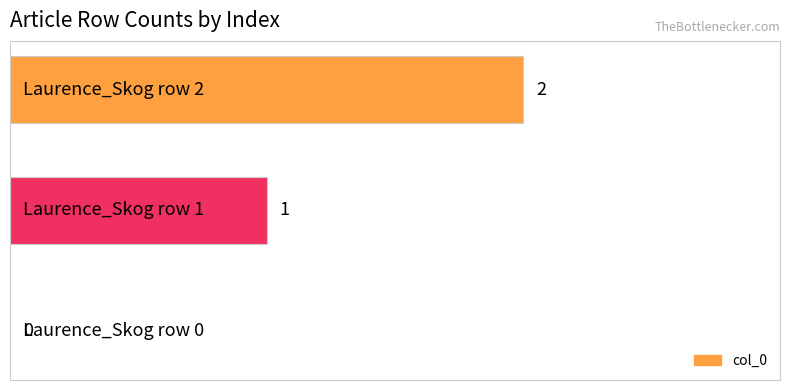

What is the sum of all values?

3